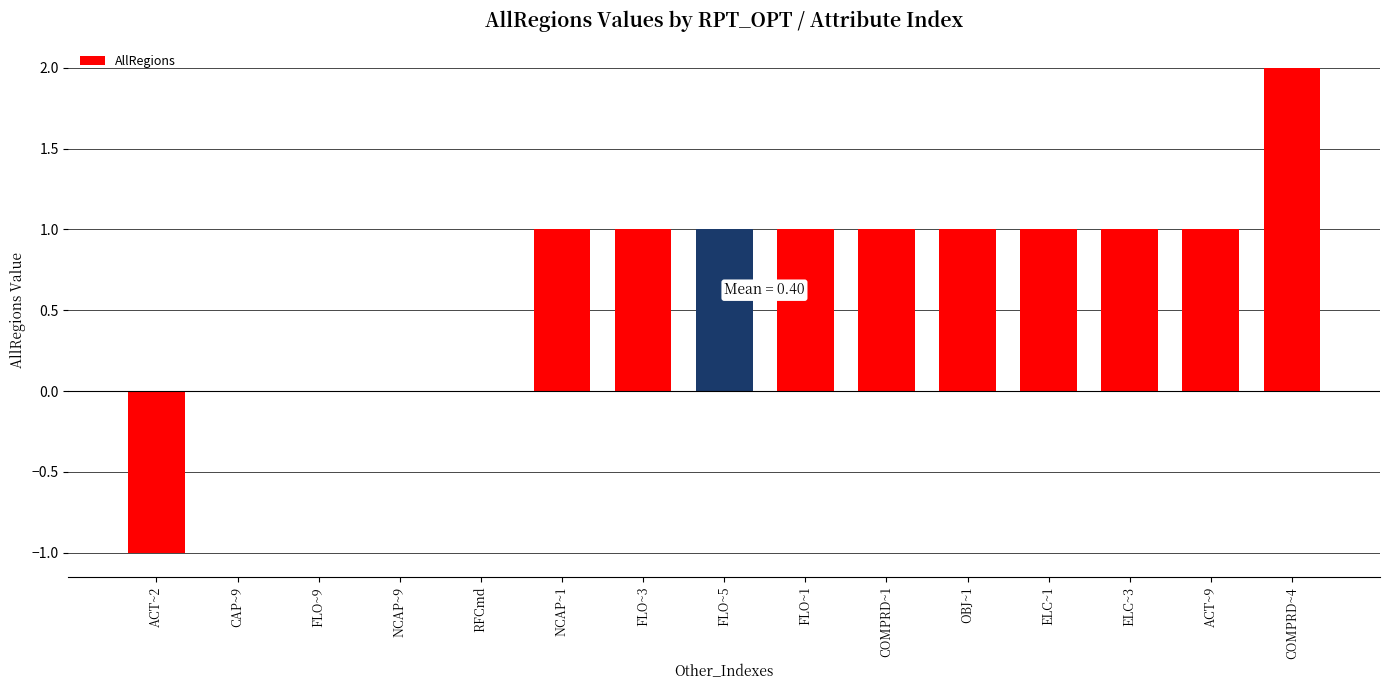

What is the sum of all values?

10.0